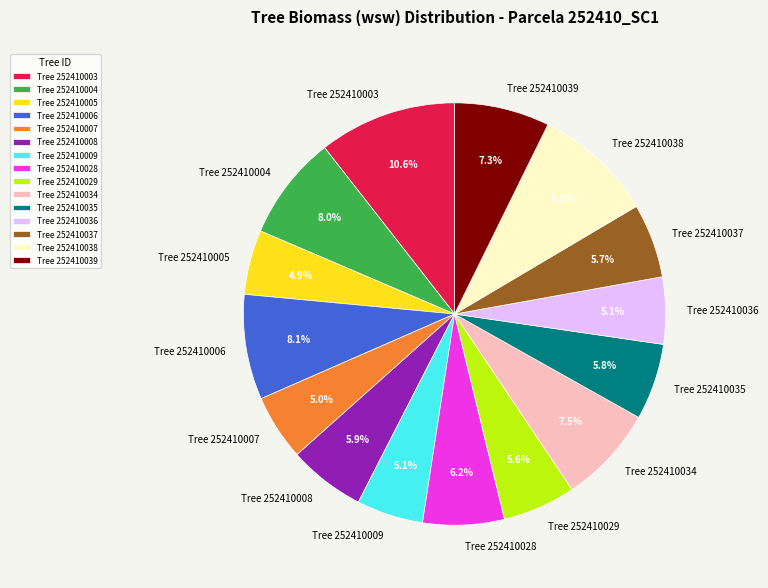

Which has a higher value, Tree 252410005 or Tree 252410034?

Tree 252410034